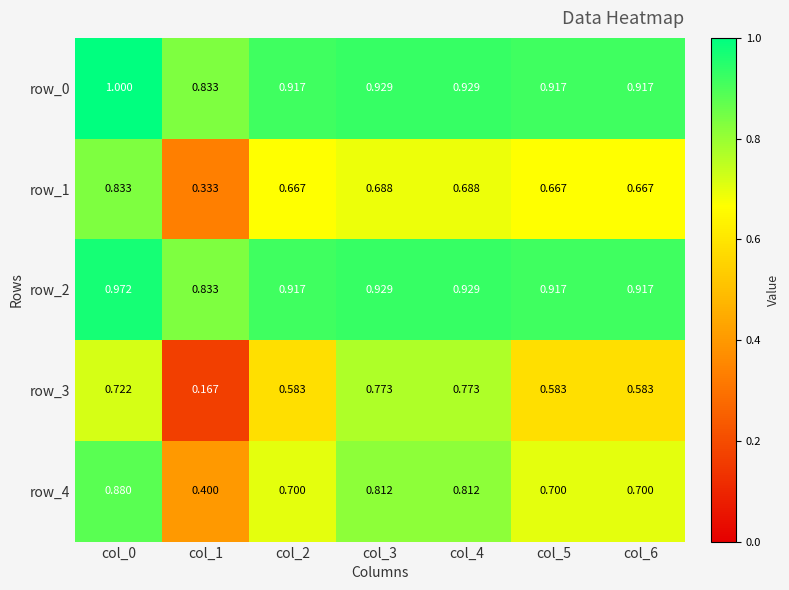

At how many categories does at least one series exceed 0?

7